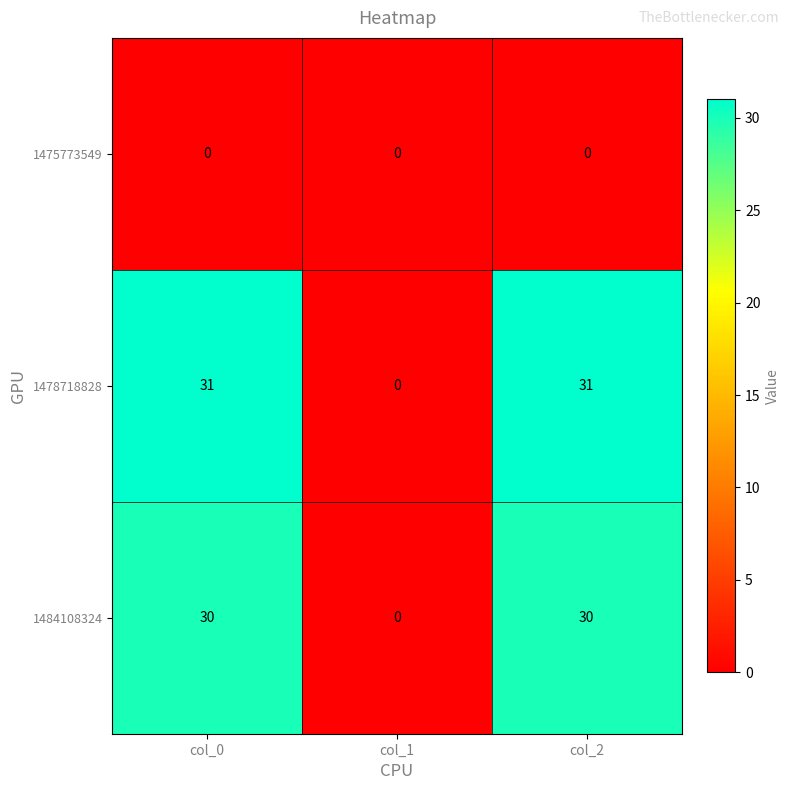

Reading left to right, what are all the values shown in this chart?

1475773549: col_0=0	col_1=0	col_2=0
1478718828: col_0=31	col_1=0	col_2=31
1484108324: col_0=30	col_1=0	col_2=30